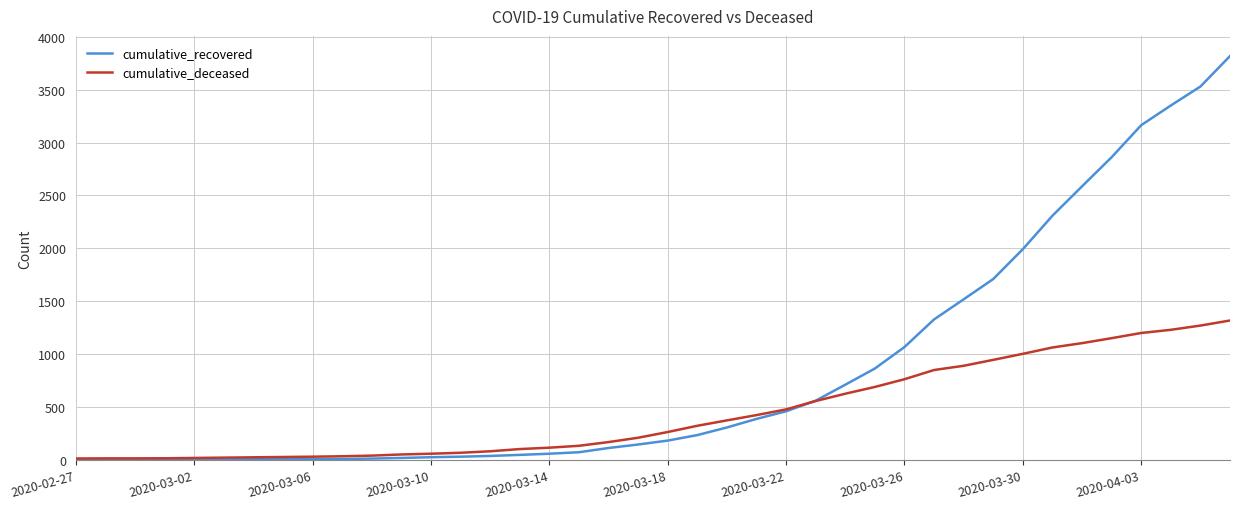

Which series has the widest spread of values?

cumulative_recovered